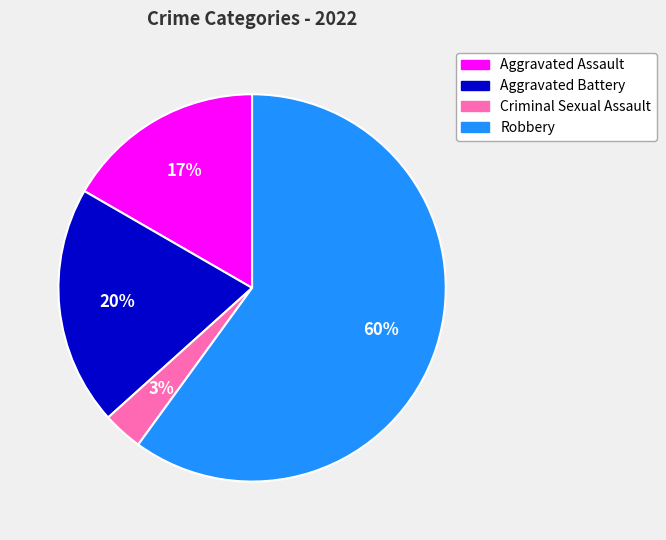

True or false: Aggravated Battery accounts for 20% of the total.

True